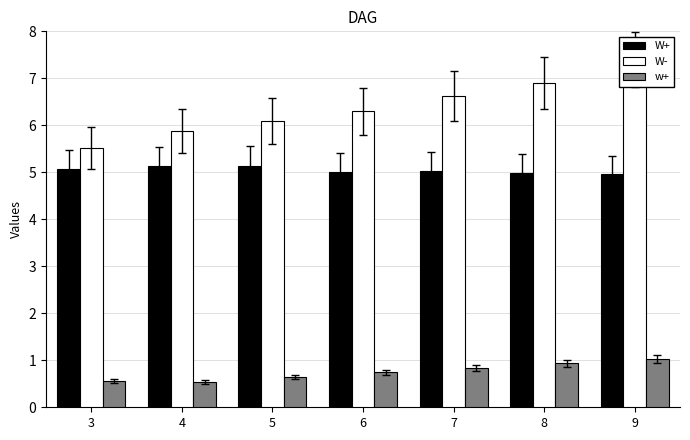

Reading left to right, transcribe all the data shown in this chart.

W+: 5.1	5.1	5.1	5.0	5.0	5.0	5.0
W-: 5.5	5.9	6.1	6.3	6.6	6.9	7.4
w+: 0.6	0.5	0.6	0.7	0.8	0.9	1.0